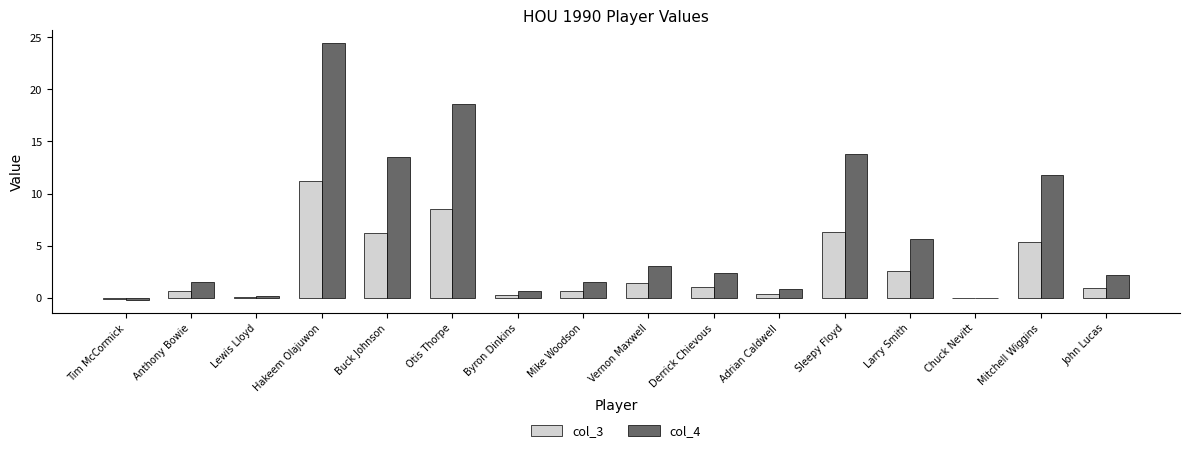

At which category is the sum across all series the highest?

Hakeem Olajuwon